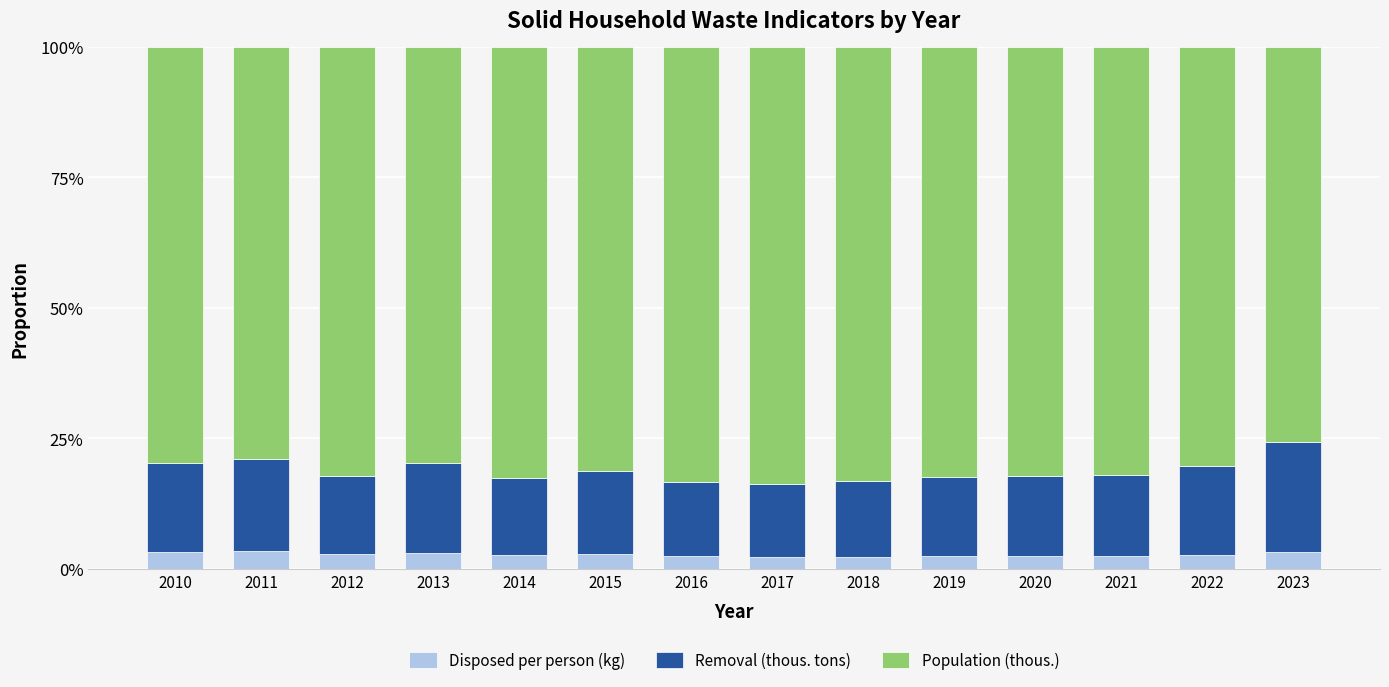

What are all the series names shown in the legend?

Disposed per person (kg), Removal (thous. tons), Population (thous.)